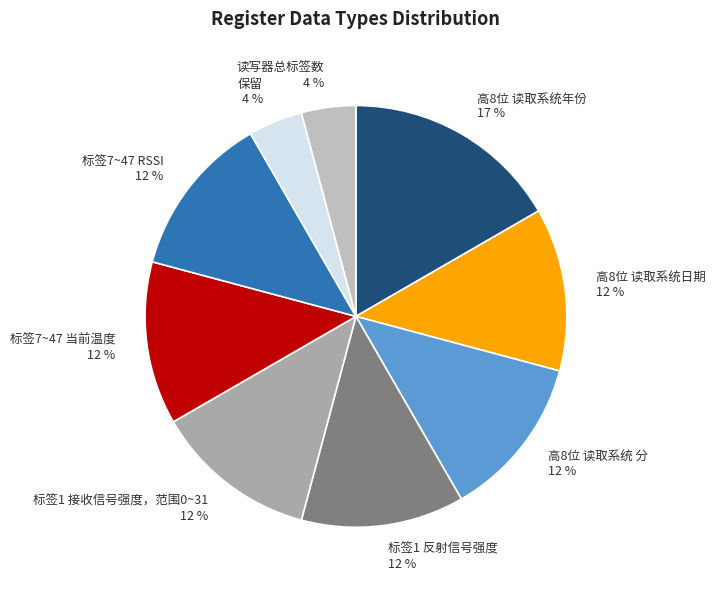

Count the number of slices in the pie.

9